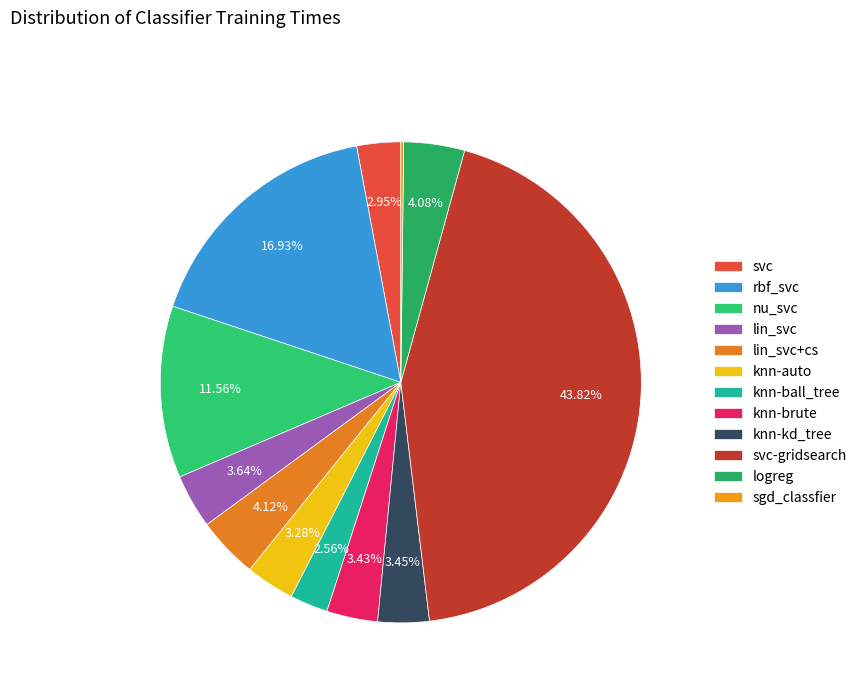

Is it true that svc-gridsearch is 49% of the pie?

False